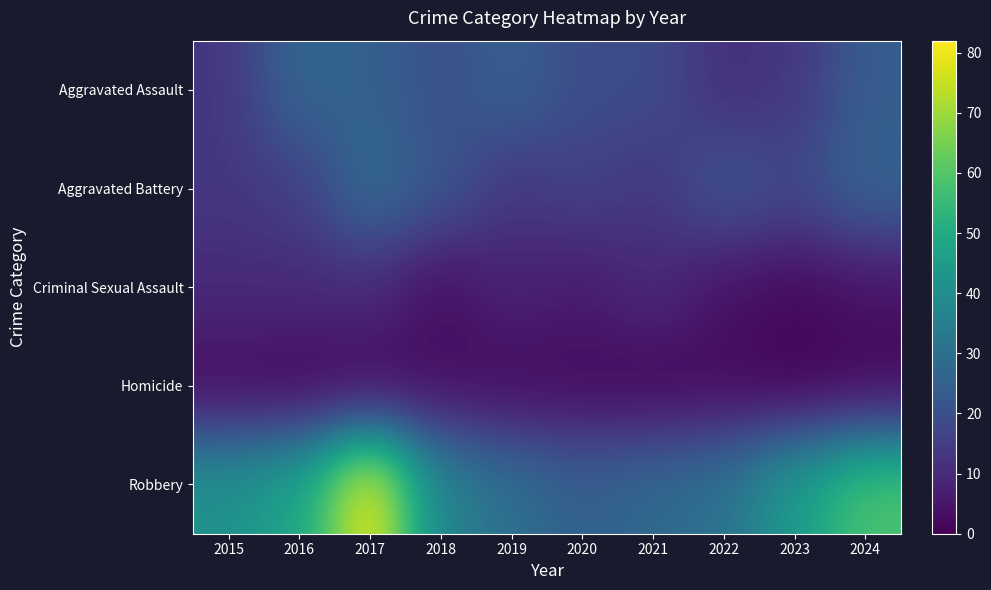

Reading right to left, list all the values displayed in this chart.

Aggravated Assault: 2024=24	2023=13	2022=11	2021=19	2020=19	2019=25	2018=20	2017=25	2016=27	2015=13
Aggravated Battery: 2024=26	2023=18	2022=22	2021=13	2020=16	2019=13	2018=22	2017=29	2016=15	2015=13
Criminal Sexual Assault: 2024=4	2023=2	2022=4	2021=10	2020=6	2019=8	2018=3	2017=10	2016=10	2015=10
Homicide: 2024=1	2023=0	2022=2	2021=1	2020=2	2019=2	2018=3	2017=1	2016=1	2015=2
Robbery: 2024=59	2023=45	2022=31	2021=28	2020=25	2019=30	2018=37	2017=82	2016=48	2015=42